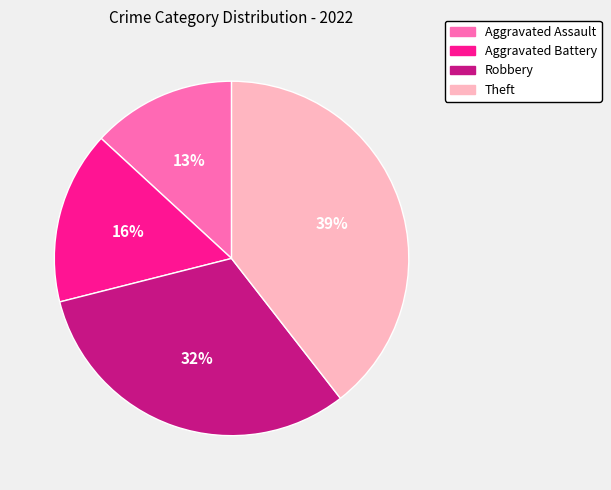

What is the smallest slice in the pie chart?

Aggravated Assault